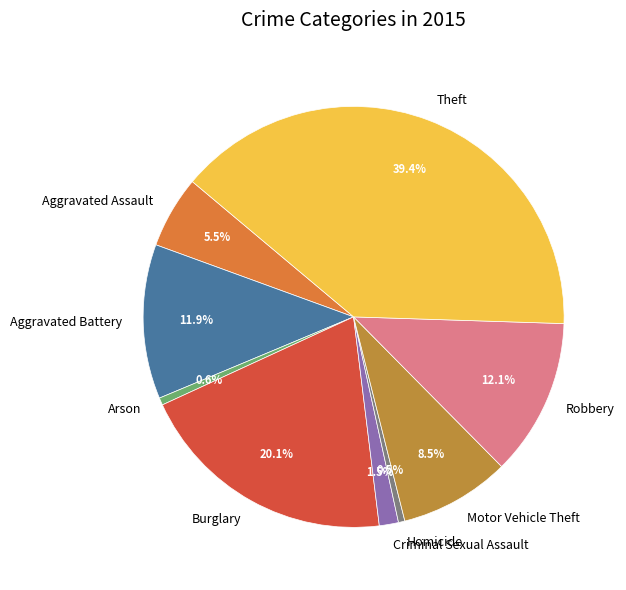

Is Burglary the majority of the pie?

No